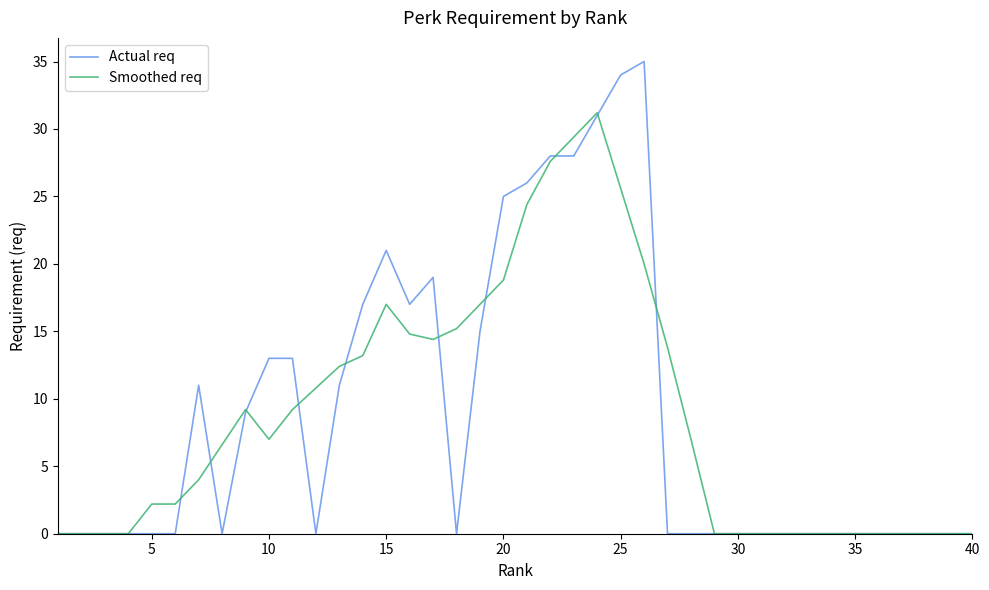

Rank the series by their maximum value, from highest to lowest.

Actual req, Smoothed req